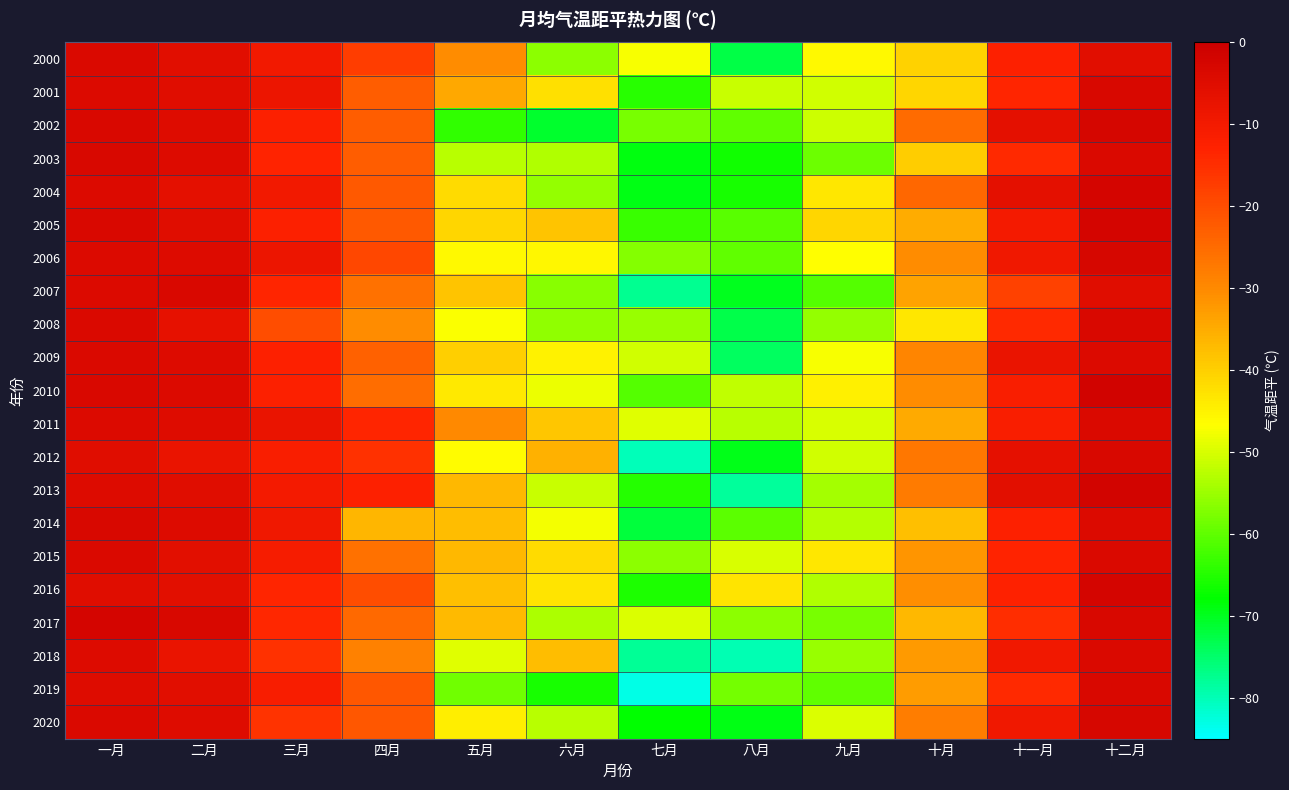

What is the maximum value shown in the chart?

-1.6